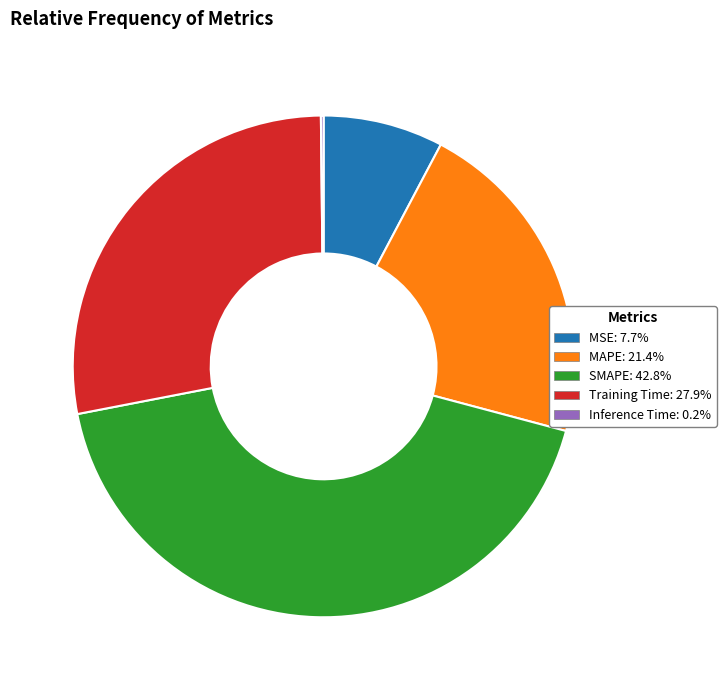

Combined, do Training Time and MAPE account for over 50%?

No